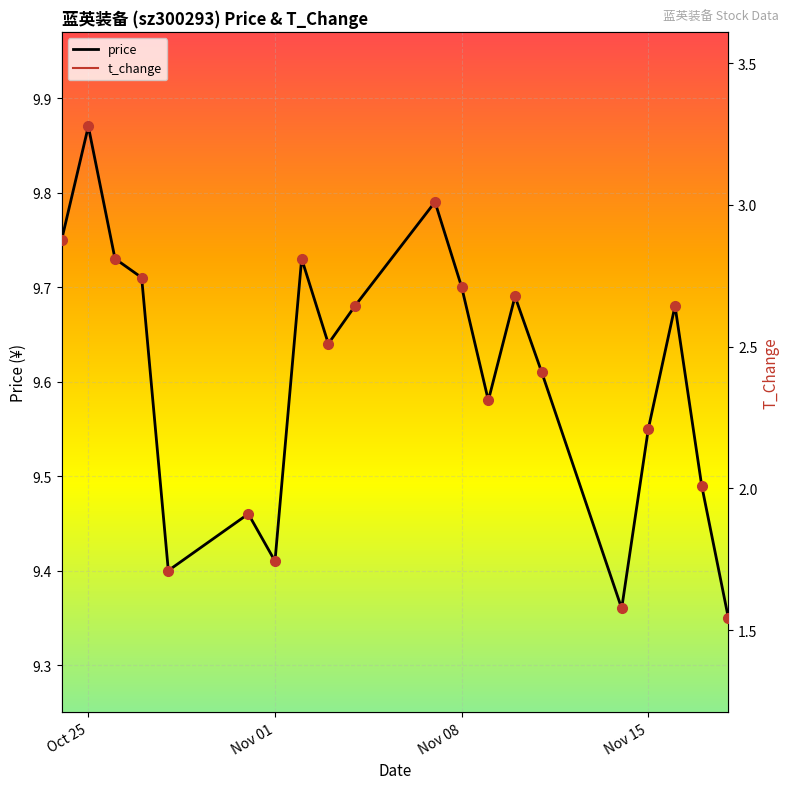

What are all the series names shown in the legend?

price, t_change